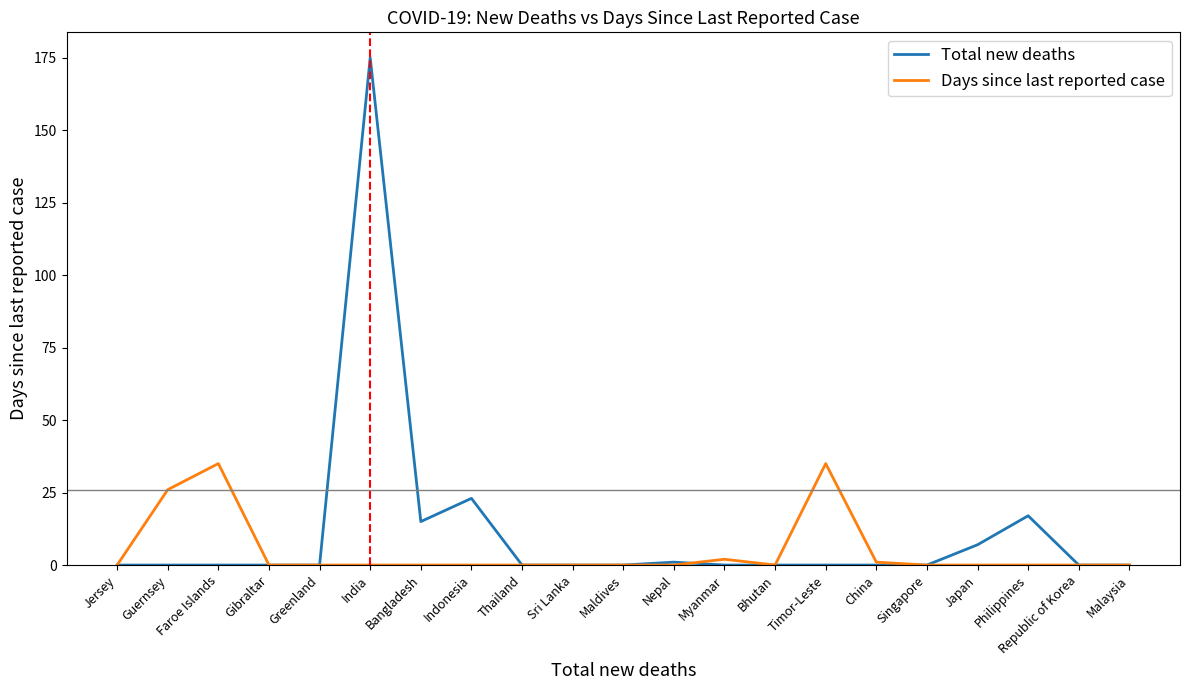

In Total new deaths, how many points are higher than both neighbors (excluding endpoints)?

4